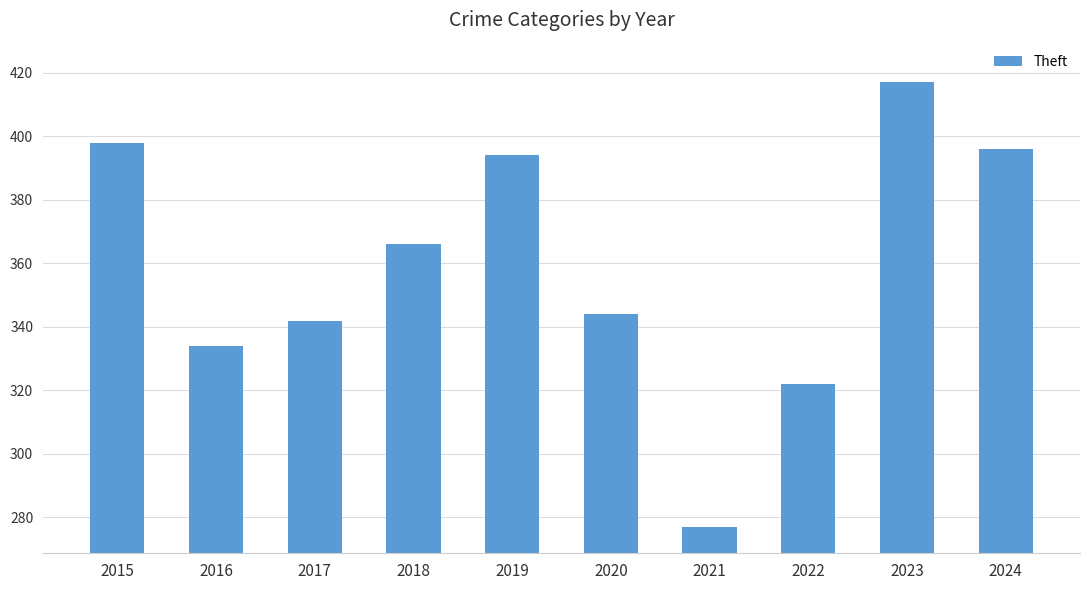

What is the sum of the values at 2017 and 2019?

736